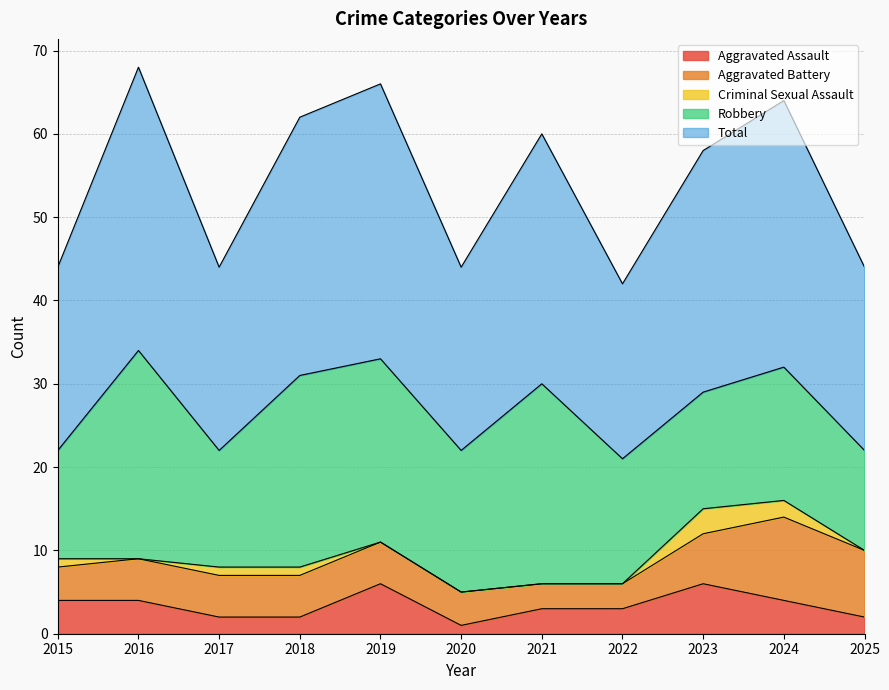

What are all the series names shown in the legend?

Aggravated Assault, Aggravated Battery, Criminal Sexual Assault, Robbery, Total